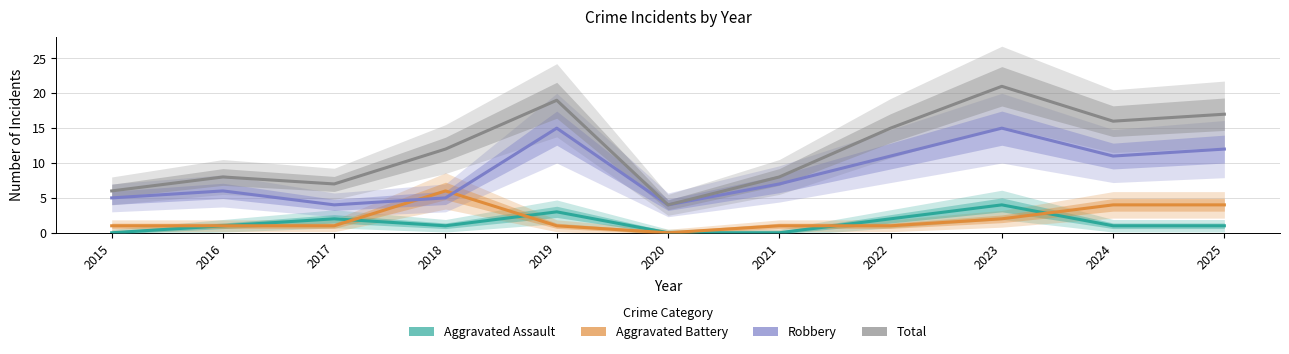

What value does the Aggravated Battery series have at 2017?

1